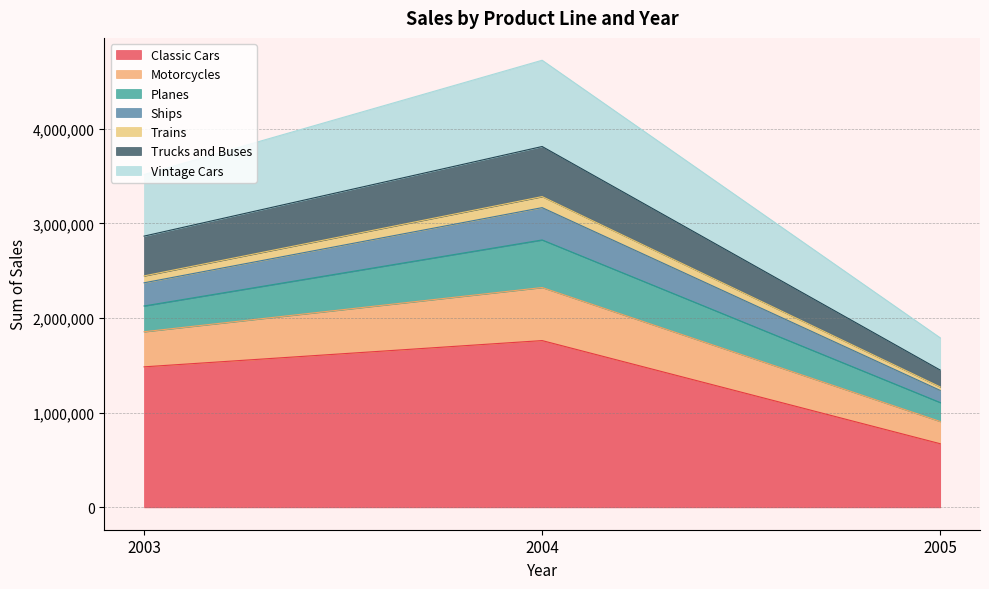

What is the total value across all series at 2004?

4724162.6